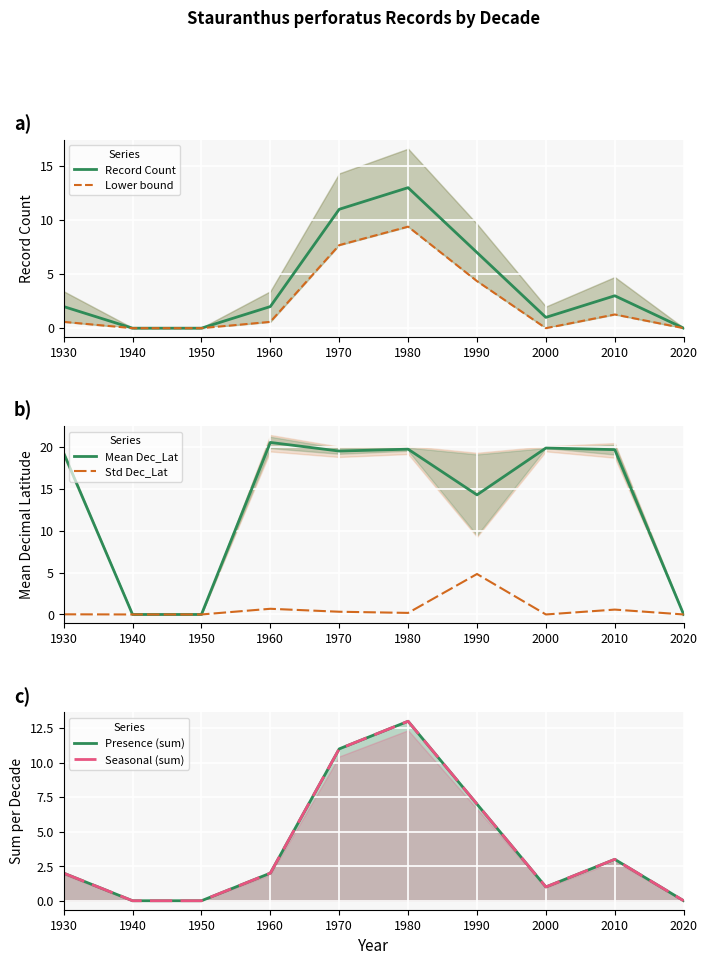

True or false: Seasonal (sum) and Lower bound cross at least once.

False